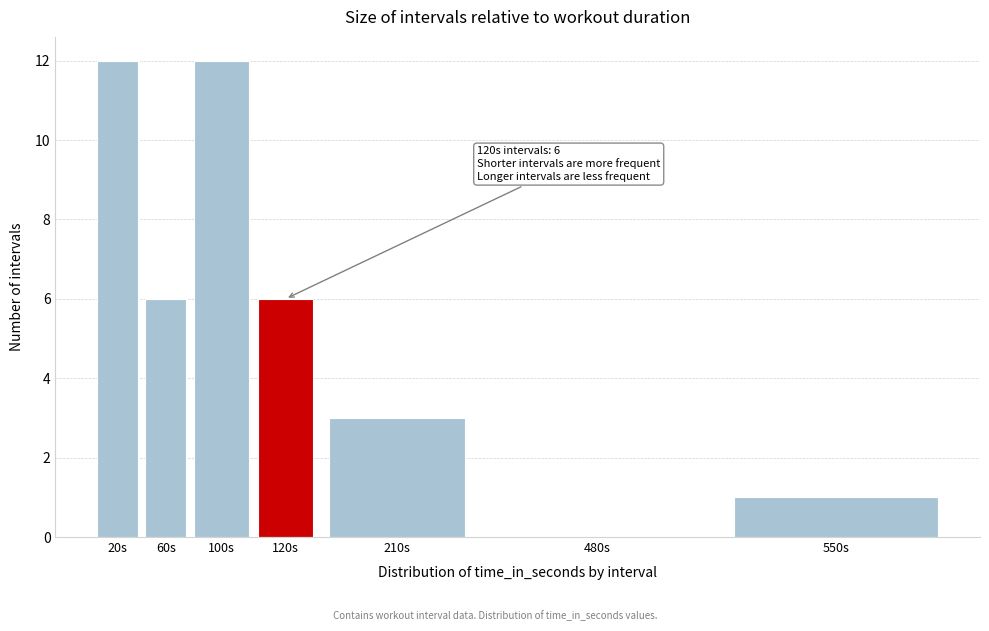

Reading right to left, list all the values displayed in this chart.

550s=1	480s=0	210s=3	120s=6	100s=12	60s=6	20s=12